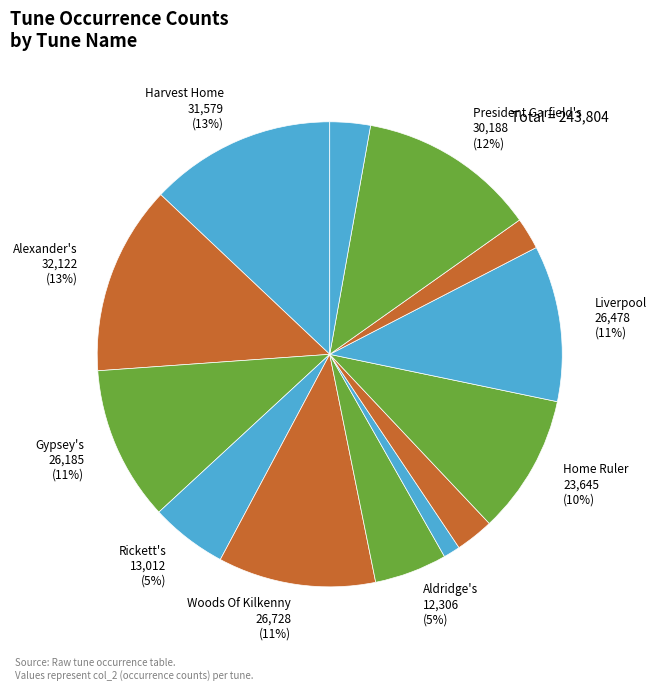

Is there any slice that represents more than half of the pie?

No